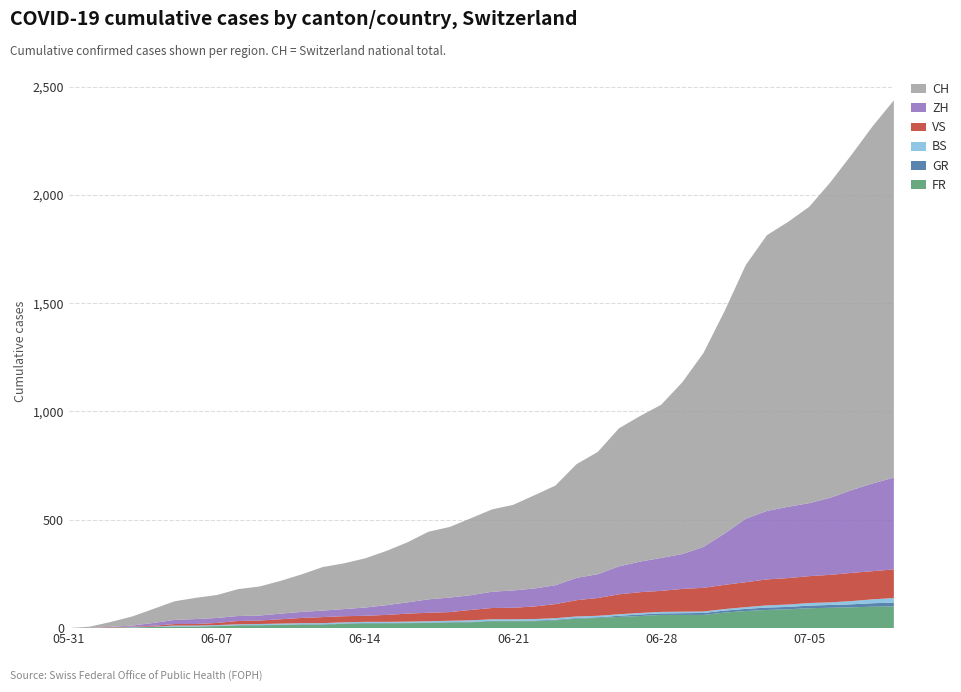

Reading left to right, transcribe all the data shown in this chart.

FR: 2020-05-31=0	2020-06-01=0	2020-06-02=2	2020-06-03=3	2020-06-04=5	2020-06-05=7	2020-06-06=7	2020-06-07=9	2020-06-08=13	2020-06-09=13	2020-06-10=15	2020-06-11=16	2020-06-12=16	2020-06-13=20	2020-06-14=22	2020-06-15=22	2020-06-16=23	2020-06-17=24	2020-06-18=26	2020-06-19=27	2020-06-20=32	2020-06-21=32	2020-06-22=32	2020-06-23=36	2020-06-24=44	2020-06-25=47	2020-06-26=52	2020-06-27=56	2020-06-28=61	2020-06-29=61	2020-06-30=61	2020-07-01=72	2020-07-02=79	2020-07-03=84	2020-07-04=87	2020-07-05=92	2020-07-06=94	2020-07-07=96	2020-07-08=99	2020-07-09=100
GR: 2020-05-31=0	2020-06-01=0	2020-06-02=0	2020-06-03=1	2020-06-04=1	2020-06-05=1	2020-06-06=1	2020-06-07=1	2020-06-08=1	2020-06-09=1	2020-06-10=1	2020-06-11=2	2020-06-12=2	2020-06-13=2	2020-06-14=2	2020-06-15=2	2020-06-16=2	2020-06-17=2	2020-06-18=2	2020-06-19=2	2020-06-20=2	2020-06-21=2	2020-06-22=3	2020-06-23=3	2020-06-24=3	2020-06-25=3	2020-06-26=5	2020-06-27=7	2020-06-28=7	2020-06-29=8	2020-06-30=9	2020-07-01=9	2020-07-02=10	2020-07-03=11	2020-07-04=11	2020-07-05=12	2020-07-06=13	2020-07-07=14	2020-07-08=16	2020-07-09=18
BS: 2020-05-31=0	2020-06-01=0	2020-06-02=0	2020-06-03=1	2020-06-04=1	2020-06-05=4	2020-06-06=4	2020-06-07=4	2020-06-08=4	2020-06-09=5	2020-06-10=5	2020-06-11=5	2020-06-12=5	2020-06-13=5	2020-06-14=5	2020-06-15=5	2020-06-16=5	2020-06-17=6	2020-06-18=6	2020-06-19=7	2020-06-20=7	2020-06-21=7	2020-06-22=7	2020-06-23=7	2020-06-24=7	2020-06-25=7	2020-06-26=7	2020-06-27=7	2020-06-28=7	2020-06-29=7	2020-06-30=7	2020-07-01=7	2020-07-02=8	2020-07-03=10	2020-07-04=11	2020-07-05=12	2020-07-06=12	2020-07-07=15	2020-07-08=18	2020-07-09=21
VS: 2020-05-31=0	2020-06-01=1	2020-06-02=2	2020-06-03=2	2020-06-04=4	2020-06-05=7	2020-06-06=7	2020-06-07=10	2020-06-08=15	2020-06-09=16	2020-06-10=20	2020-06-11=24	2020-06-12=28	2020-06-13=28	2020-06-14=28	2020-06-15=32	2020-06-16=37	2020-06-17=39	2020-06-18=40	2020-06-19=48	2020-06-20=52	2020-06-21=53	2020-06-22=58	2020-06-23=65	2020-06-24=75	2020-06-25=82	2020-06-26=92	2020-06-27=96	2020-06-28=97	2020-06-29=105	2020-06-30=109	2020-07-01=112	2020-07-02=115	2020-07-03=120	2020-07-04=122	2020-07-05=124	2020-07-06=127	2020-07-07=130	2020-07-08=130	2020-07-09=132
ZH: 2020-05-31=0	2020-06-01=0	2020-06-02=2	2020-06-03=5	2020-06-04=13	2020-06-05=19	2020-06-06=23	2020-06-07=23	2020-06-08=23	2020-06-09=23	2020-06-10=26	2020-06-11=28	2020-06-12=30	2020-06-13=33	2020-06-14=38	2020-06-15=45	2020-06-16=52	2020-06-17=62	2020-06-18=67	2020-06-19=68	2020-06-20=75	2020-06-21=80	2020-06-22=83	2020-06-23=87	2020-06-24=103	2020-06-25=110	2020-06-26=129	2020-06-27=141	2020-06-28=152	2020-06-29=161	2020-06-30=189	2020-07-01=237	2020-07-02=293	2020-07-03=316	2020-07-04=329	2020-07-05=337	2020-07-06=356	2020-07-07=382	2020-07-08=405	2020-07-09=424
CH: 2020-05-31=0	2020-06-01=6	2020-06-02=23	2020-06-03=42	2020-06-04=65	2020-06-05=86	2020-06-06=98	2020-06-07=106	2020-06-08=124	2020-06-09=134	2020-06-10=151	2020-06-11=173	2020-06-12=201	2020-06-13=211	2020-06-14=227	2020-06-15=250	2020-06-16=277	2020-06-17=312	2020-06-18=326	2020-06-19=355	2020-06-20=380	2020-06-21=395	2020-06-22=430	2020-06-23=460	2020-06-24=525	2020-06-25=564	2020-06-26=637	2020-06-27=672	2020-06-28=707	2020-06-29=793	2020-06-30=895	2020-07-01=1027	2020-07-02=1171	2020-07-03=1273	2020-07-04=1315	2020-07-05=1368	2020-07-06=1456	2020-07-07=1548	2020-07-08=1649	2020-07-09=1741